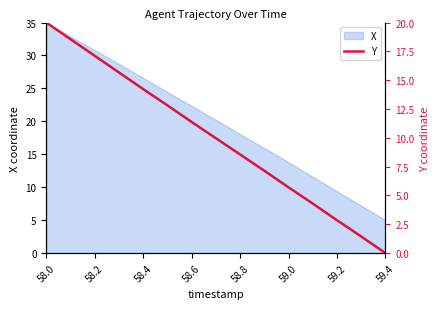

What is the maximum value for X?

35.0